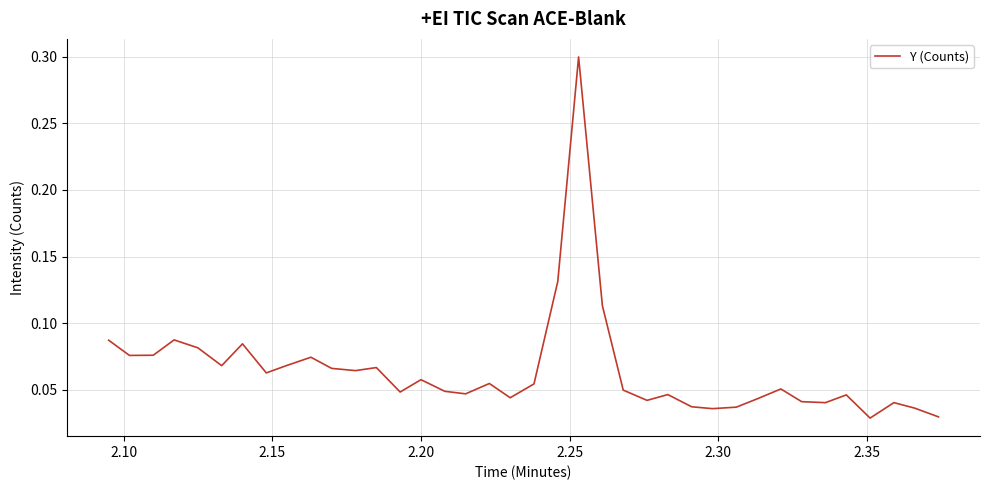

How many lines are shown in the chart?

1